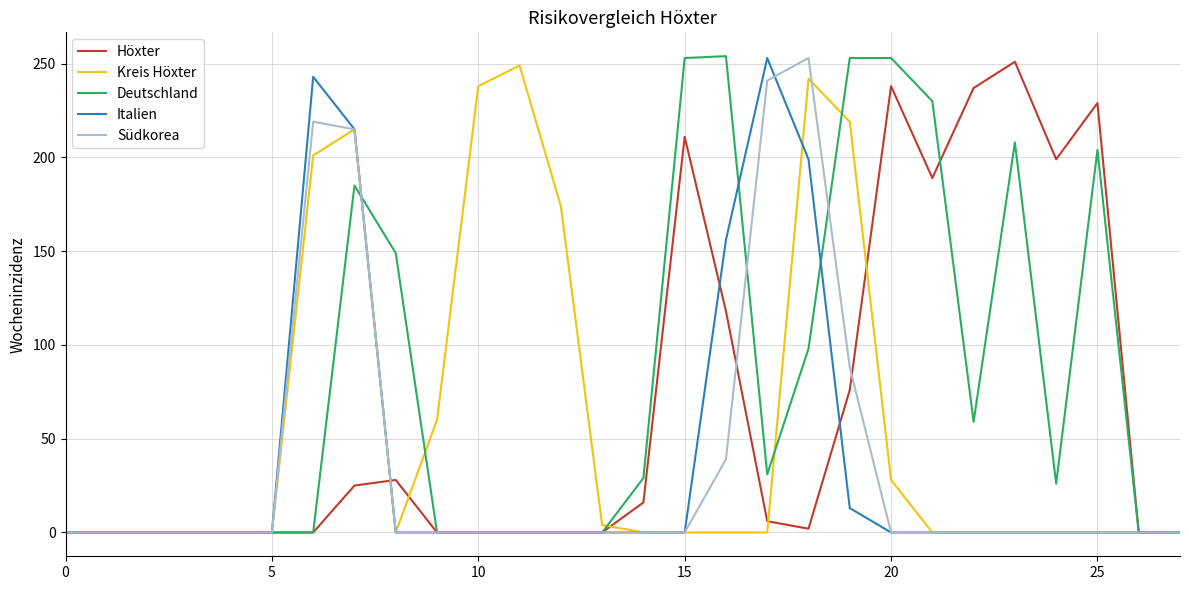

Which series has the widest spread of values?

Deutschland